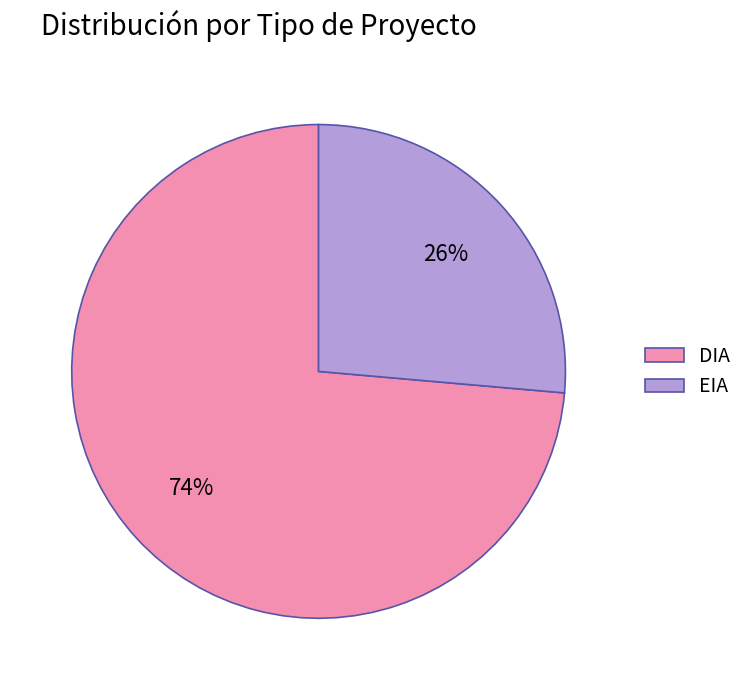

Is DIA the majority of the pie?

Yes